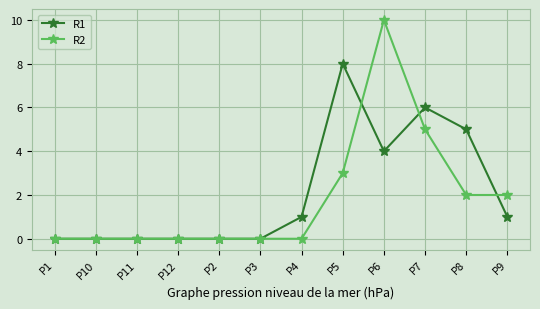

At how many categories does at least one series exceed 9?

1